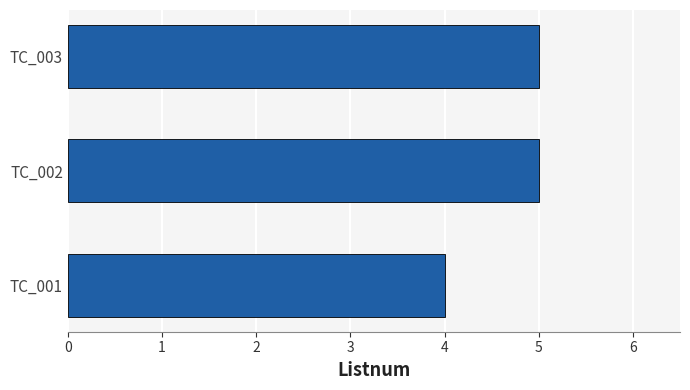

Where is the data nearest to the value 4?

TC_001